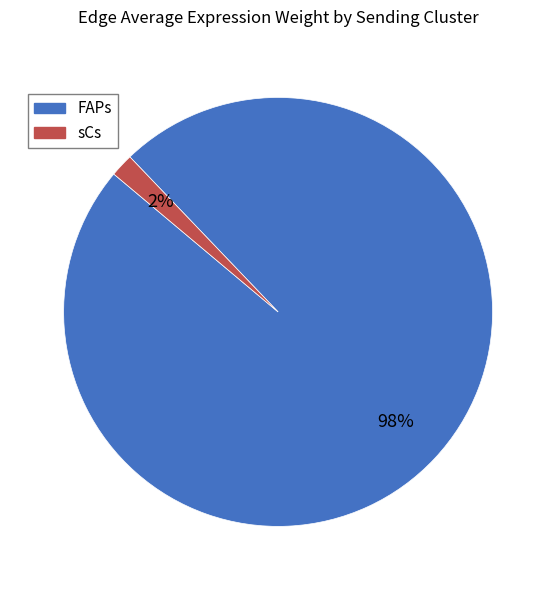

To the nearest percent, what is the combined percentage of sCs and FAPs?

100%